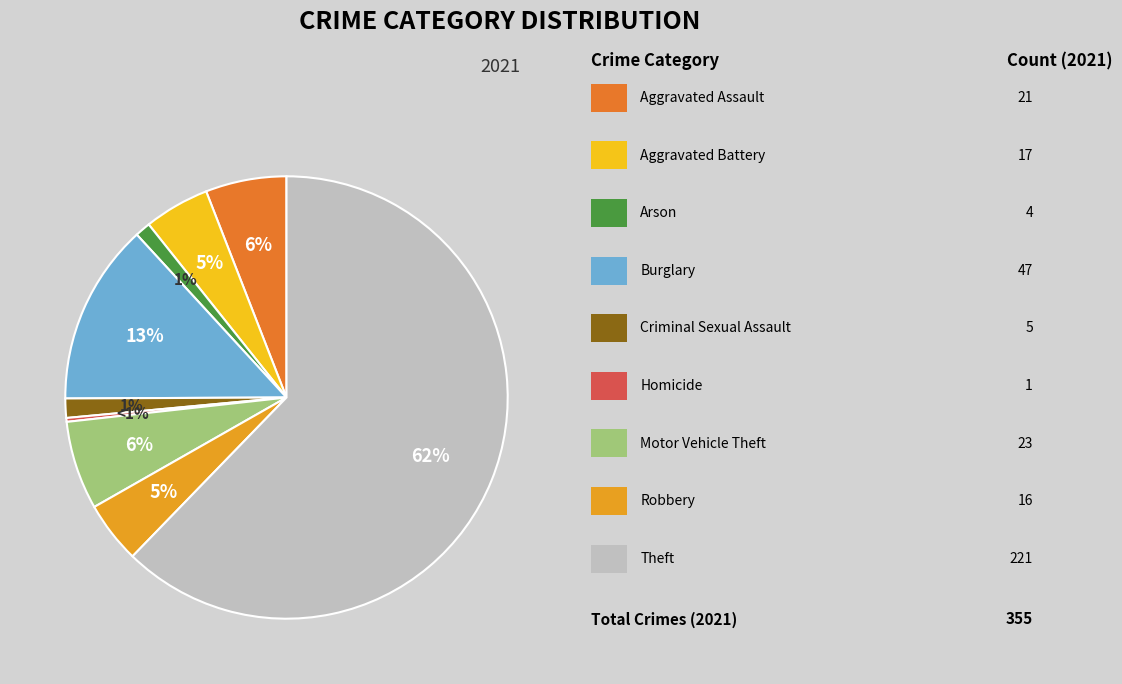

Rank the categories by value from lowest to highest.

Homicide, Arson, Criminal Sexual Assault, Robbery, Aggravated Battery, Aggravated Assault, Motor Vehicle Theft, Burglary, Theft